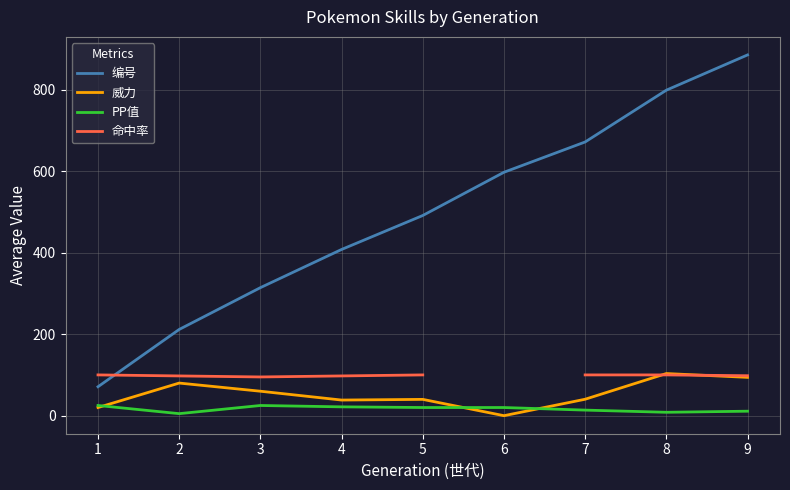

Which has a higher value, 6 or 1?

6